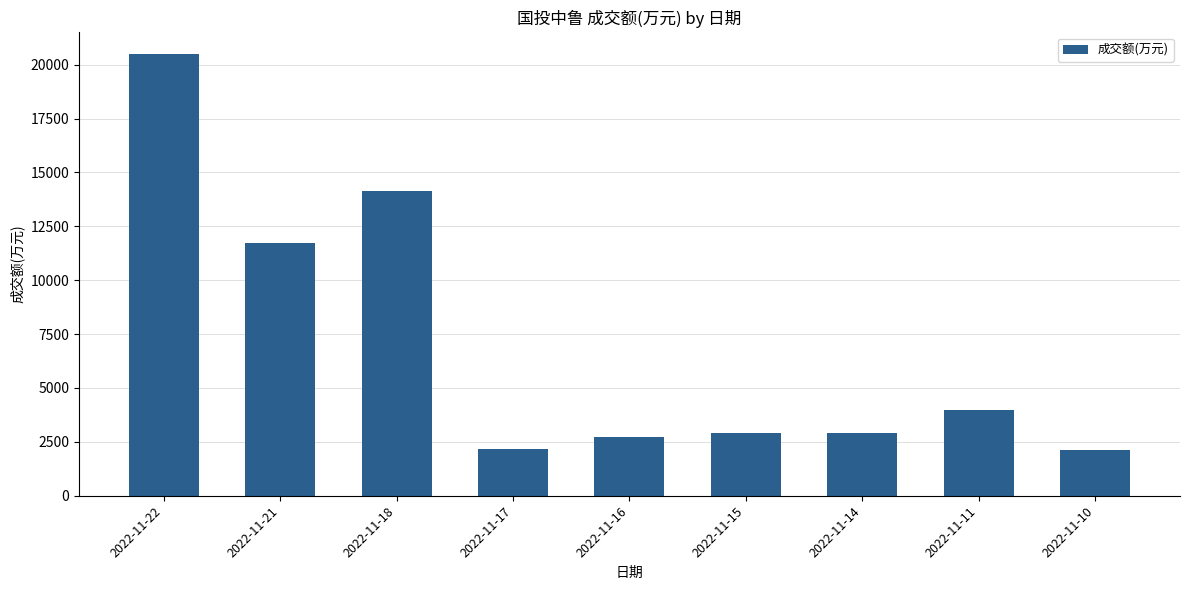

What is the value of the 5th bar from the left?

2715